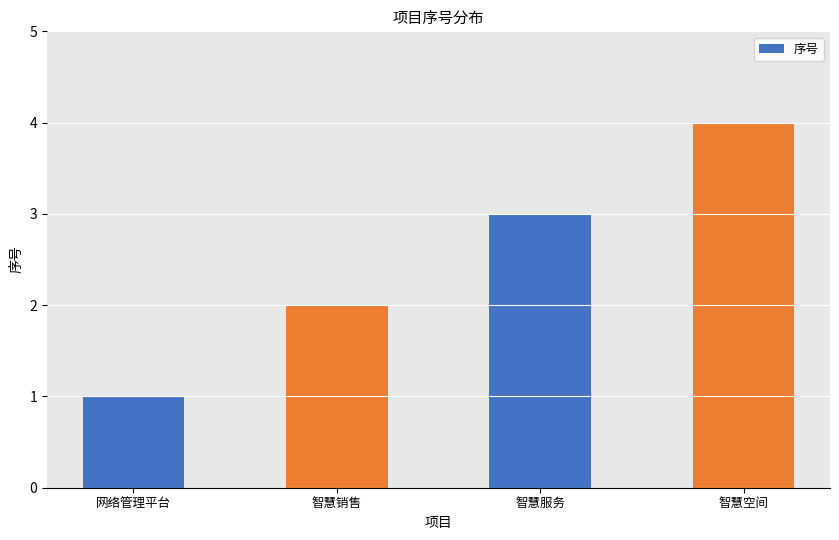

List the labels in order of value, smallest first.

网络管理平台, 智慧销售, 智慧服务, 智慧空间